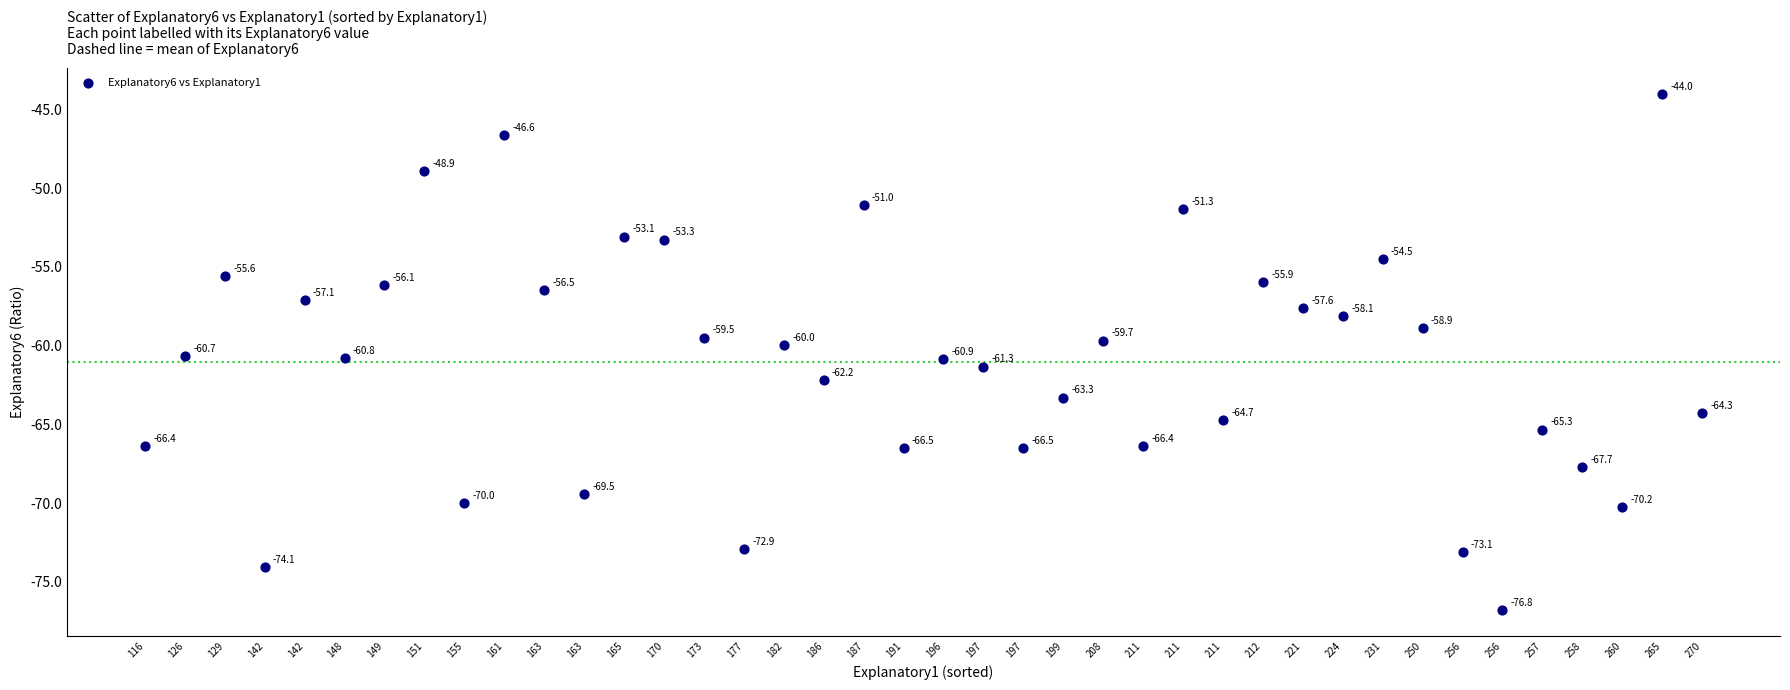

What is the range of Y values (max minus min)?

32.8